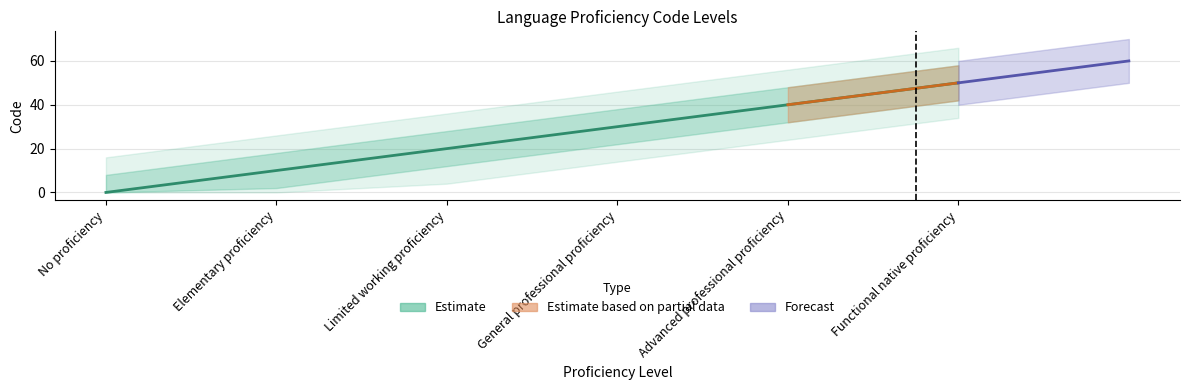

How many categories are shown in the chart?

6